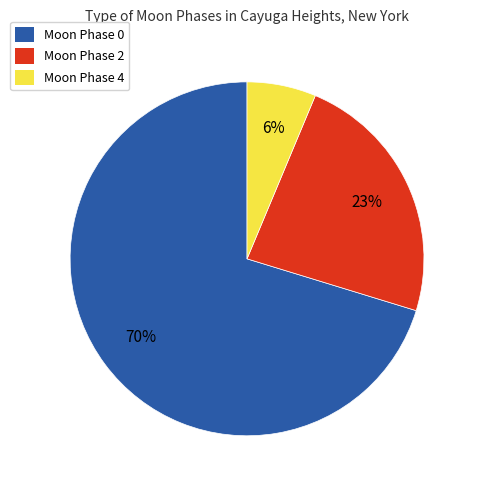

The Moon Phase 0 slice represents 63% of the pie. True or false?

False